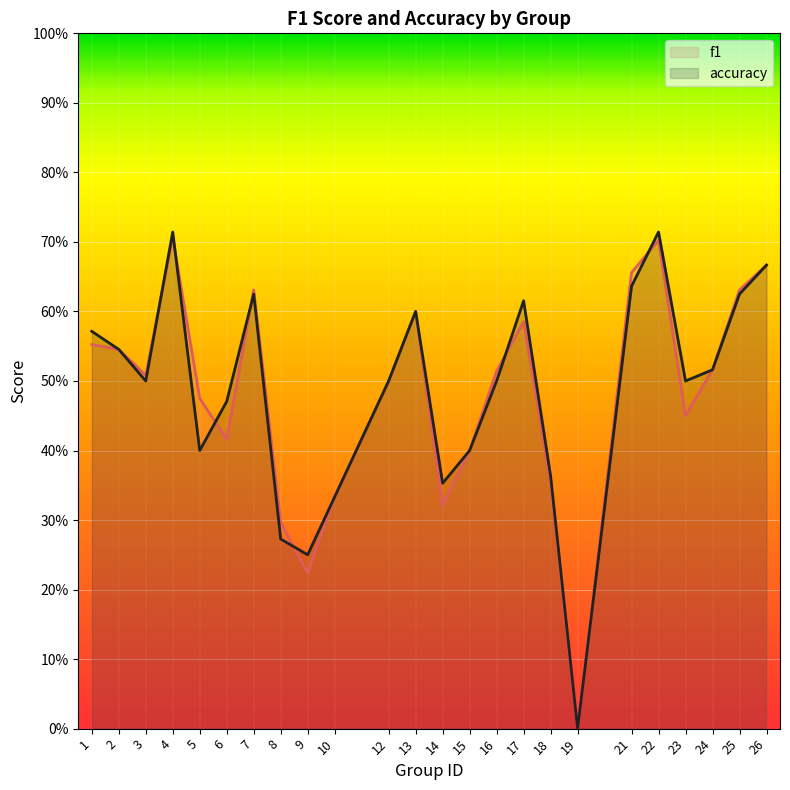

Rank the series by their average value, from highest to lowest.

accuracy, f1